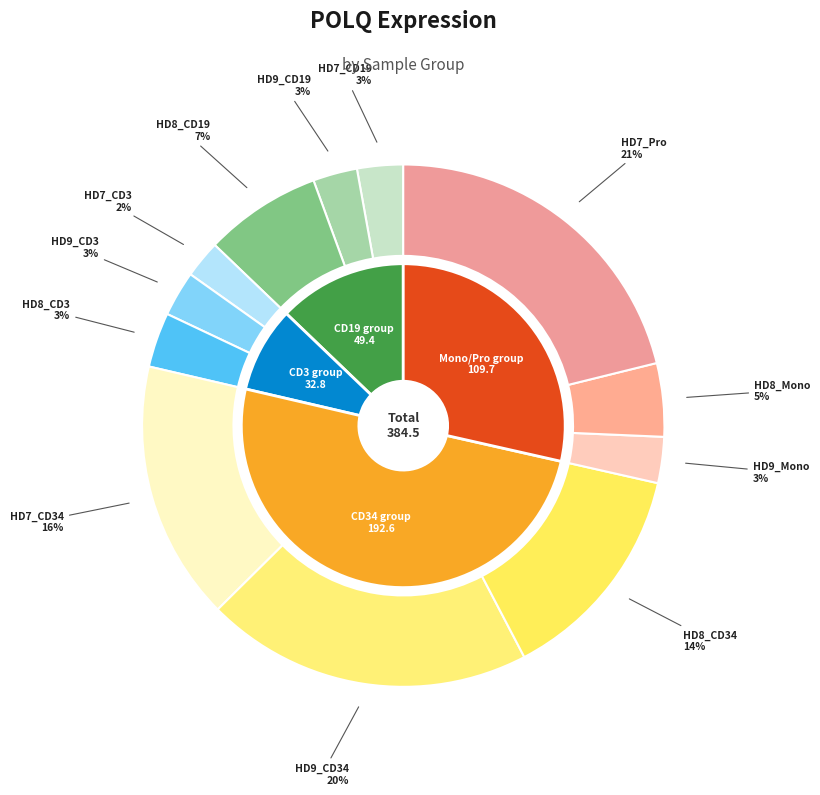

Rank the categories by value from highest to lowest.

HD7_Pro, HD9_CD34, HD7_CD34, HD8_CD34, HD8_CD19, HD8_Mono, HD8_CD3, HD9_Mono, HD7_CD19, HD9_CD3, HD9_CD19, HD7_CD3